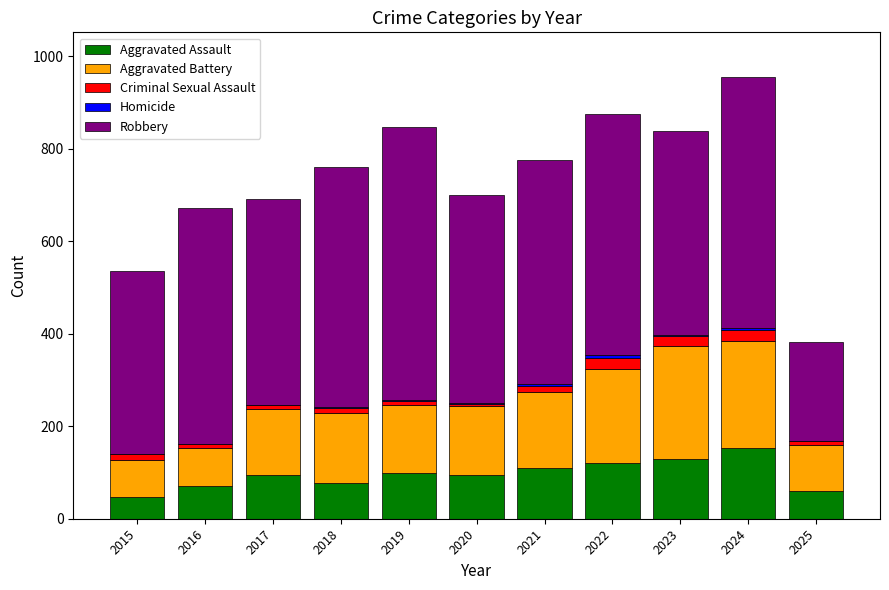

What is the sum of the Aggravated Assault values at 2020 and 2025?

155